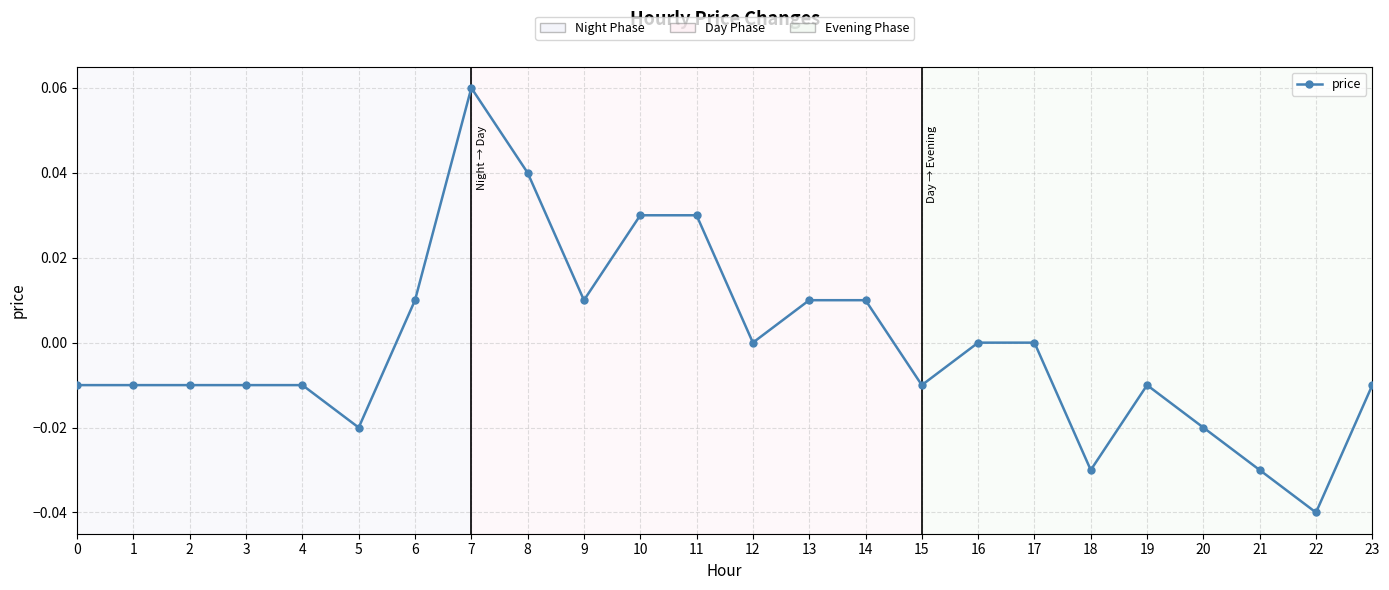

The value at 21 is -0.0. True or false?

True